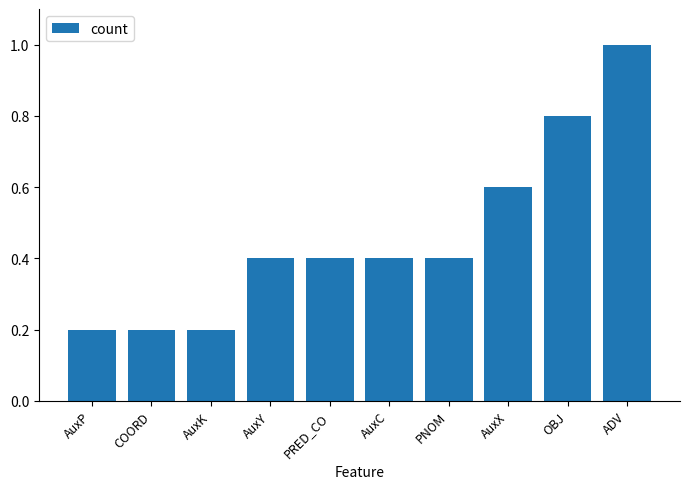

What is the difference between the values at AuxK and PNOM?

0.2